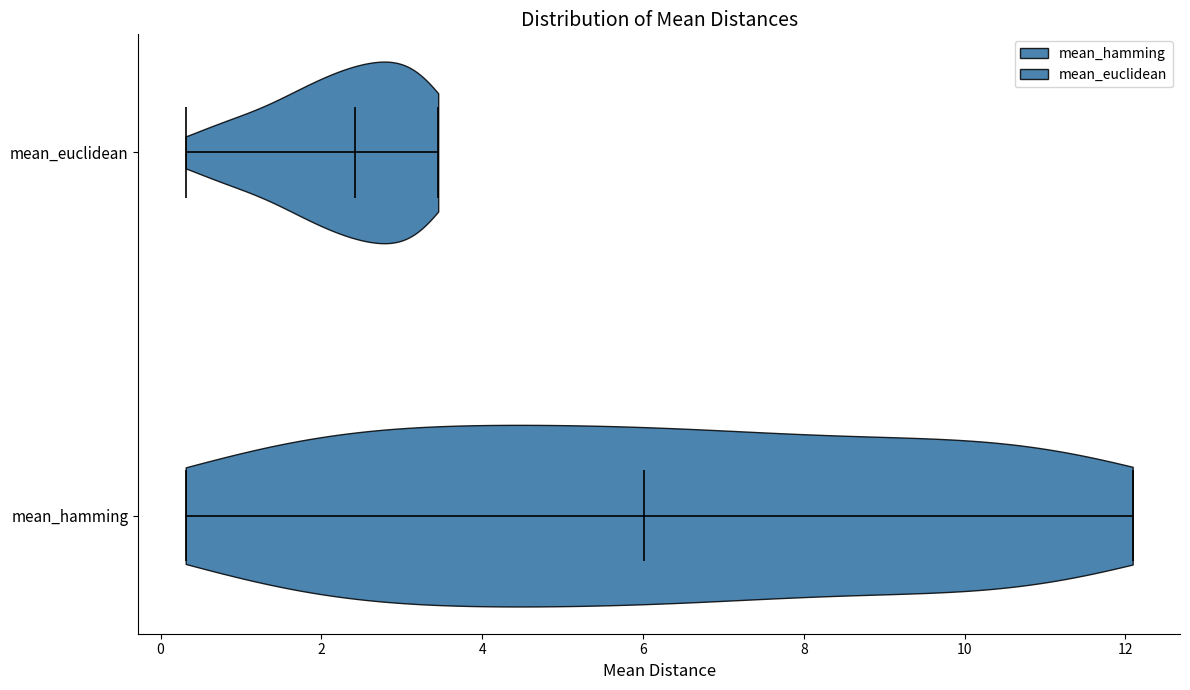

What is the lowest point the violin for mean_euclidean reaches on the x-axis? The values are not printed on the chart, so give them approximately, as read against the axis.

0.4